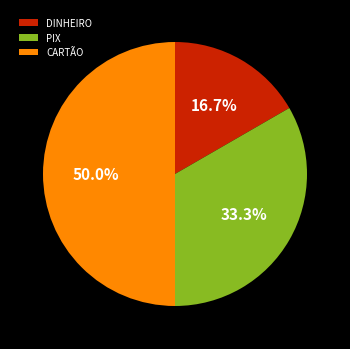

To the nearest percent, what portion does CARTÃO represent?

50%